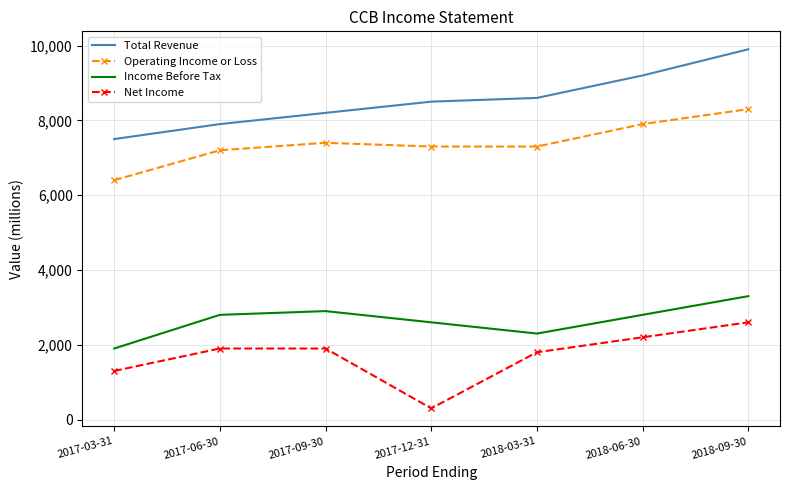

What is the spread (max minus min) of values at 2017-12-31?

8200